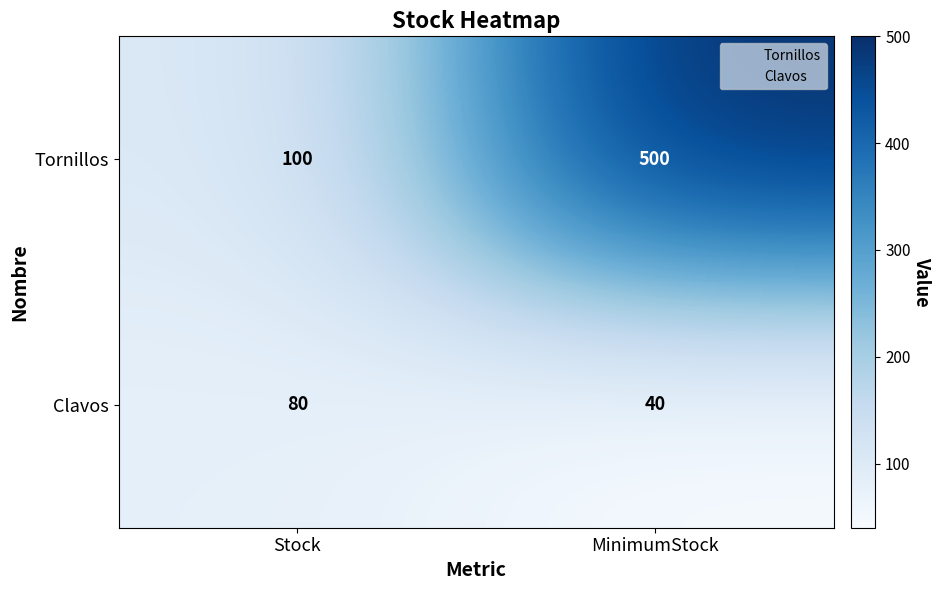

Rank the series by their average value, from lowest to highest.

Clavos, Tornillos